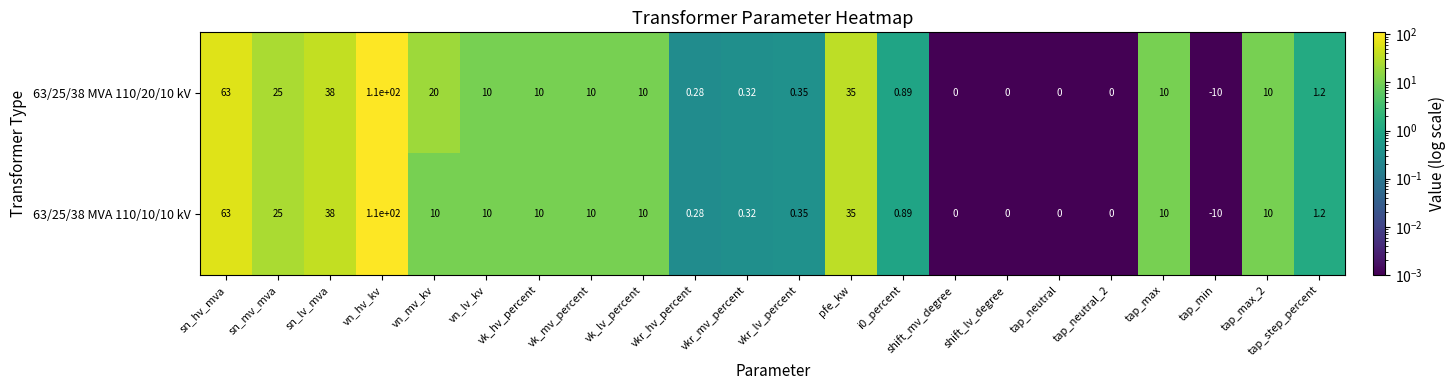

At which label is 63/25/38 MVA 110/20/10 kV closest to 50?

sn_lv_mva